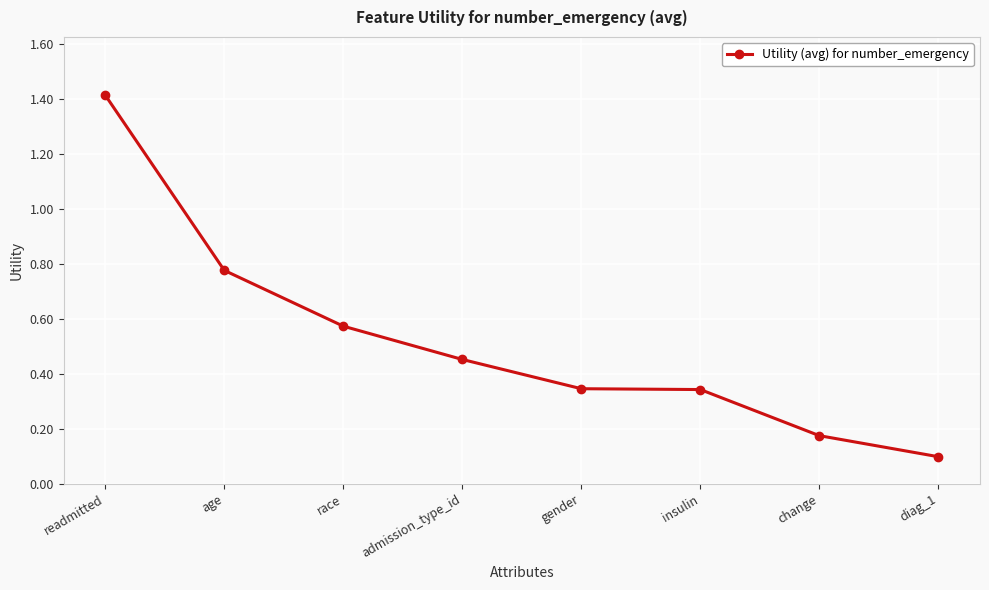

Between readmitted and diag_1, which is larger?

readmitted